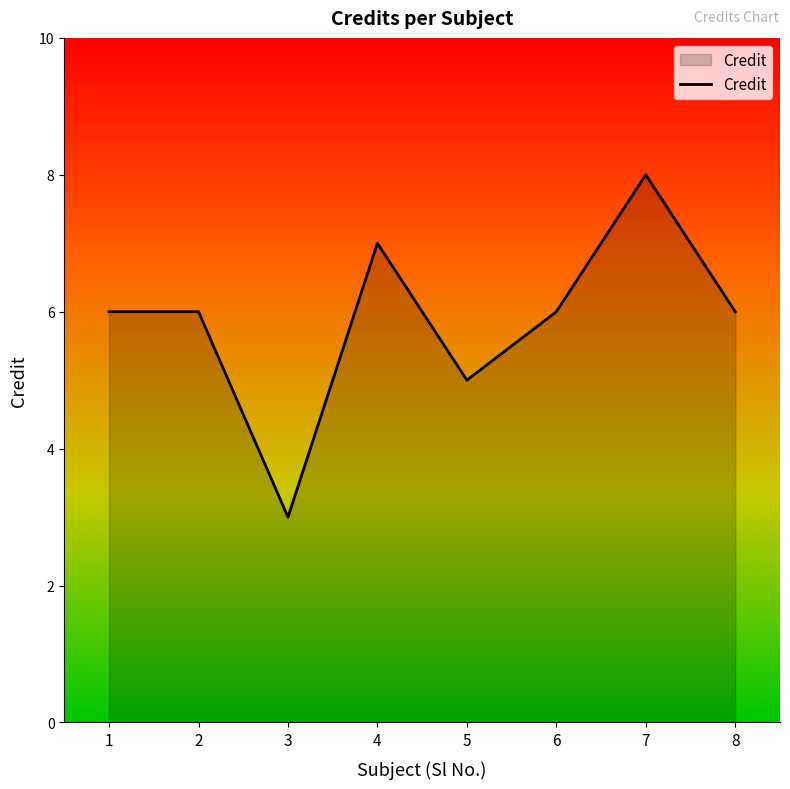

True or false: the data shows 9 at 1.

False